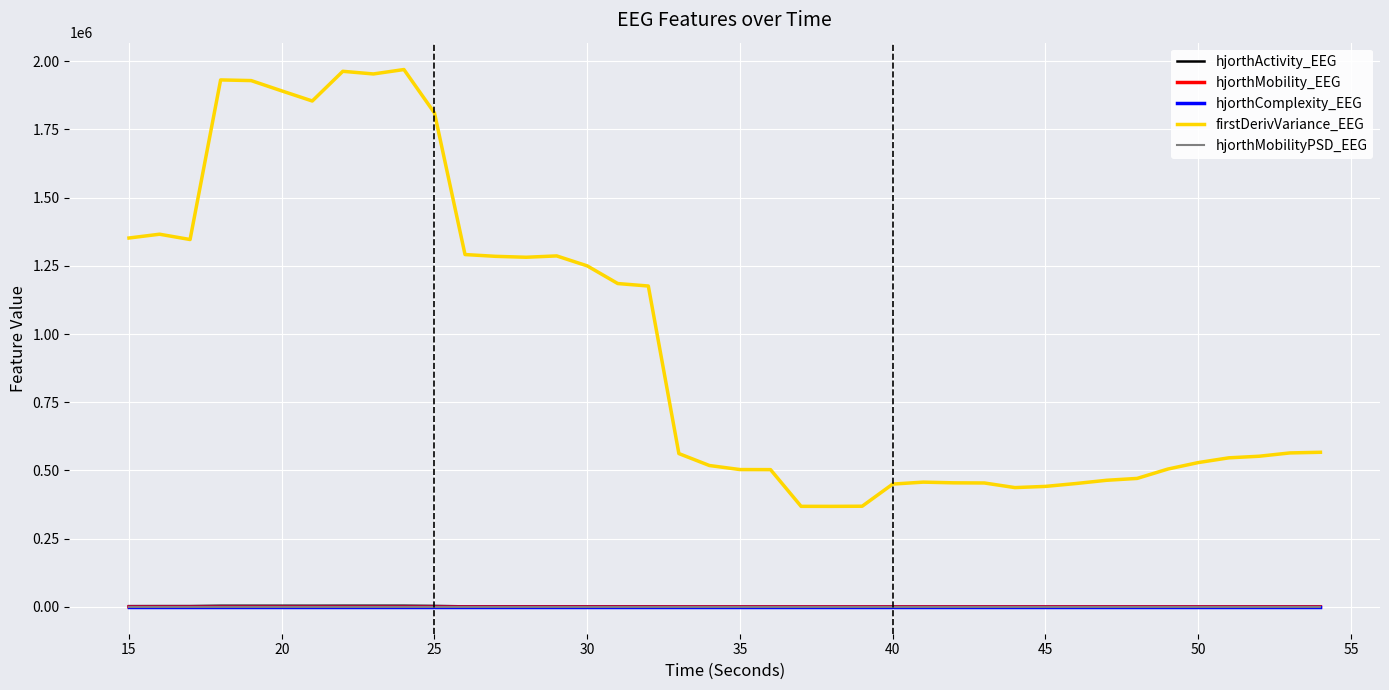

What are all the series names shown in the legend?

hjorthActivity_EEG, hjorthMobility_EEG, hjorthComplexity_EEG, firstDerivVariance_EEG, hjorthMobilityPSD_EEG